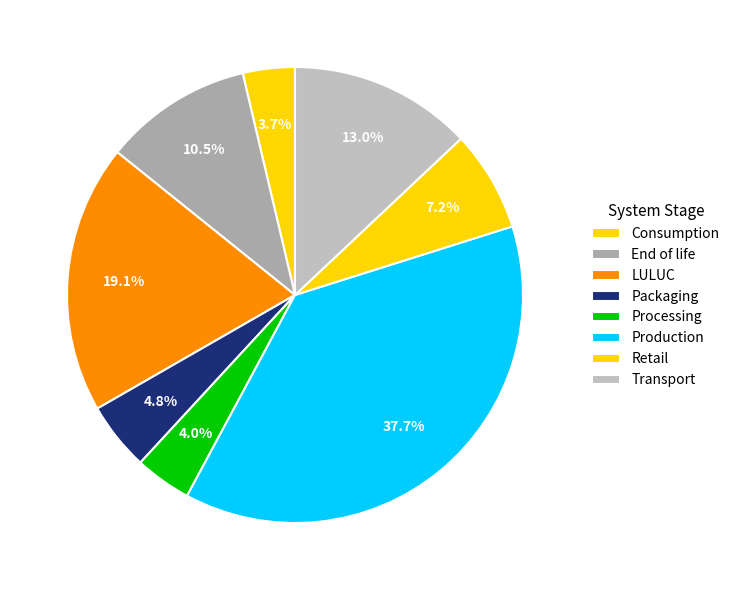

Does any single category account for the majority?

No